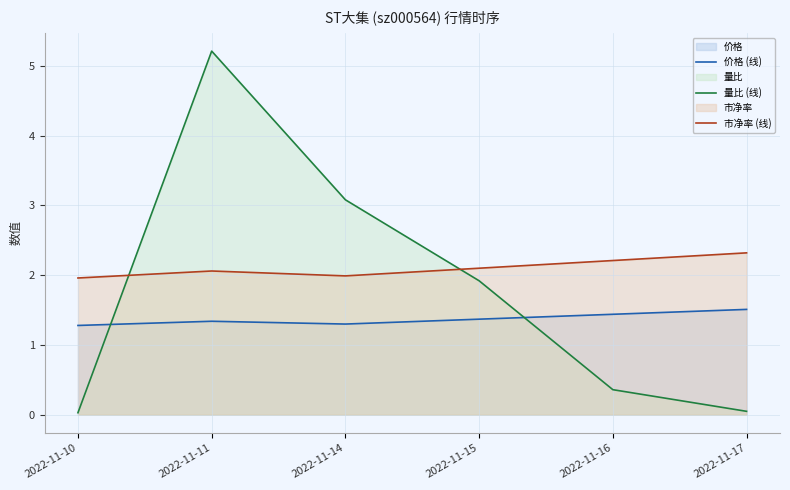

Does the chart display data point markers on the line(s)?

No